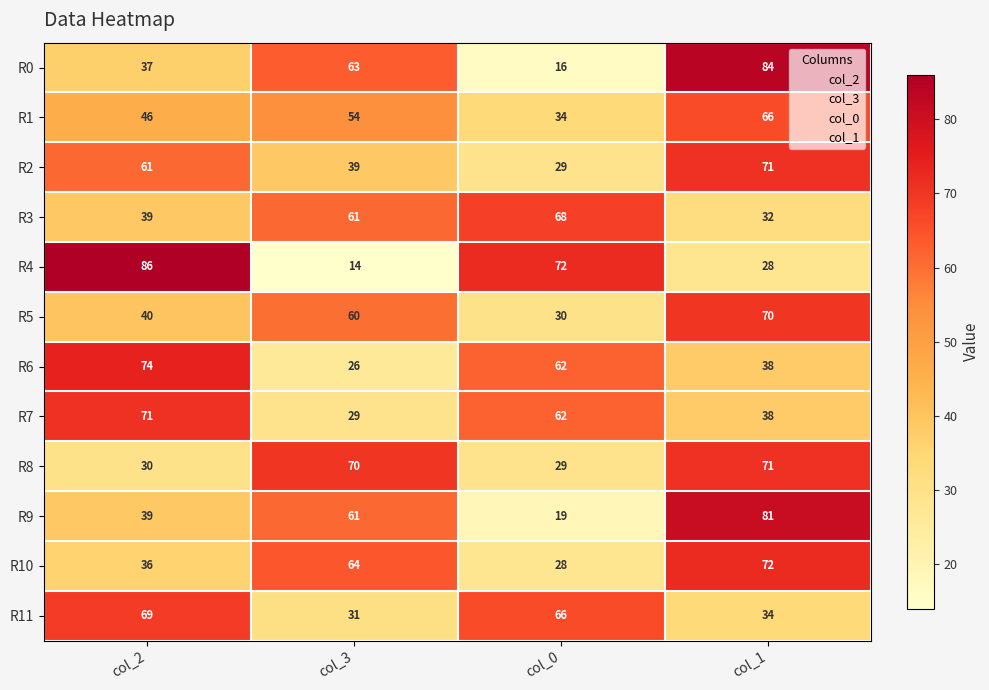

Where does the R6 series first go above 62?

col_2